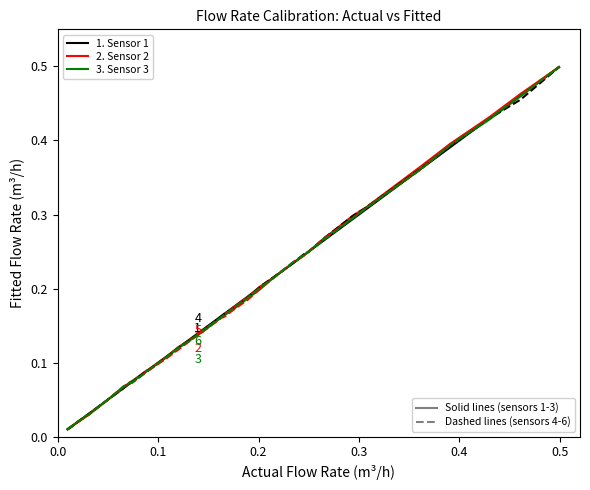

How many lines are shown in the chart?

6